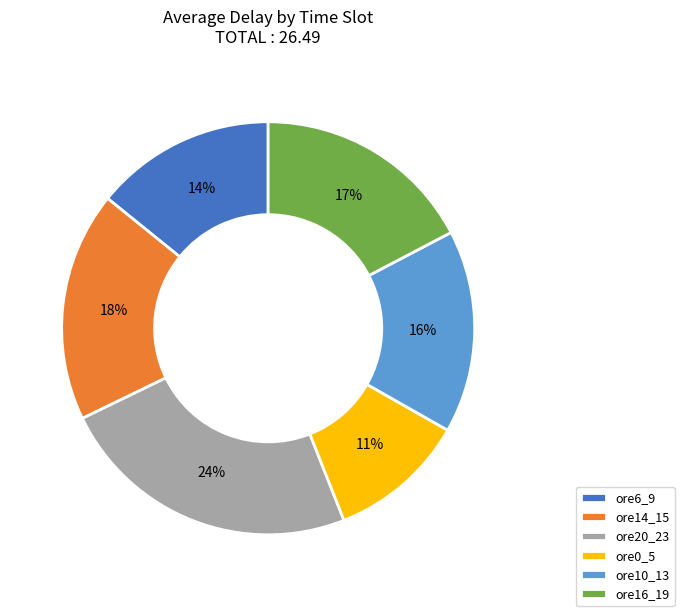

Combined, do ore16_19 and ore0_5 account for over 50%?

No